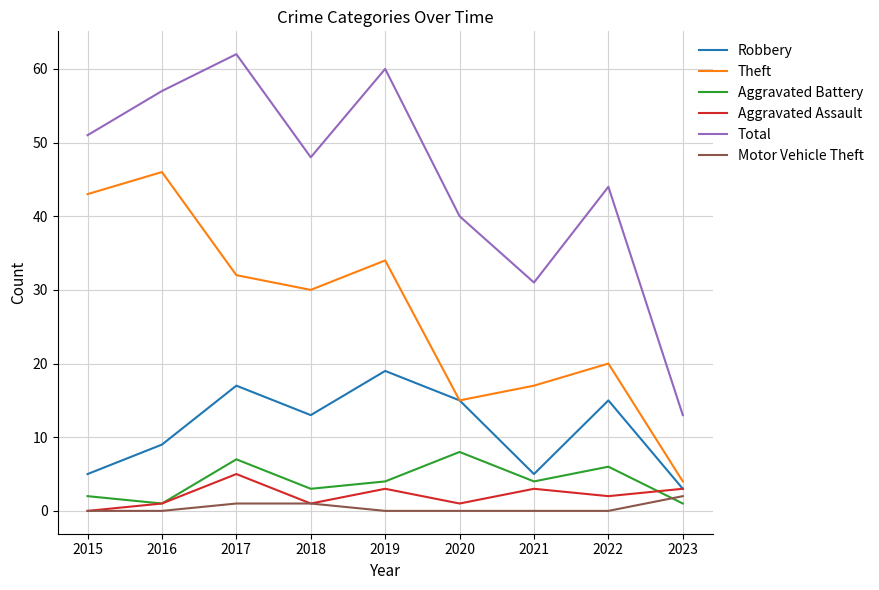

Reading left to right, list all the values displayed in this chart.

Robbery: 2015=5	2016=9	2017=17	2018=13	2019=19	2020=15	2021=5	2022=15	2023=3
Theft: 2015=43	2016=46	2017=32	2018=30	2019=34	2020=15	2021=17	2022=20	2023=4
Aggravated Battery: 2015=2	2016=1	2017=7	2018=3	2019=4	2020=8	2021=4	2022=6	2023=1
Aggravated Assault: 2015=0	2016=1	2017=5	2018=1	2019=3	2020=1	2021=3	2022=2	2023=3
Total: 2015=51	2016=57	2017=62	2018=48	2019=60	2020=40	2021=31	2022=44	2023=13
Motor Vehicle Theft: 2015=0	2016=0	2017=1	2018=1	2019=0	2020=0	2021=0	2022=0	2023=2